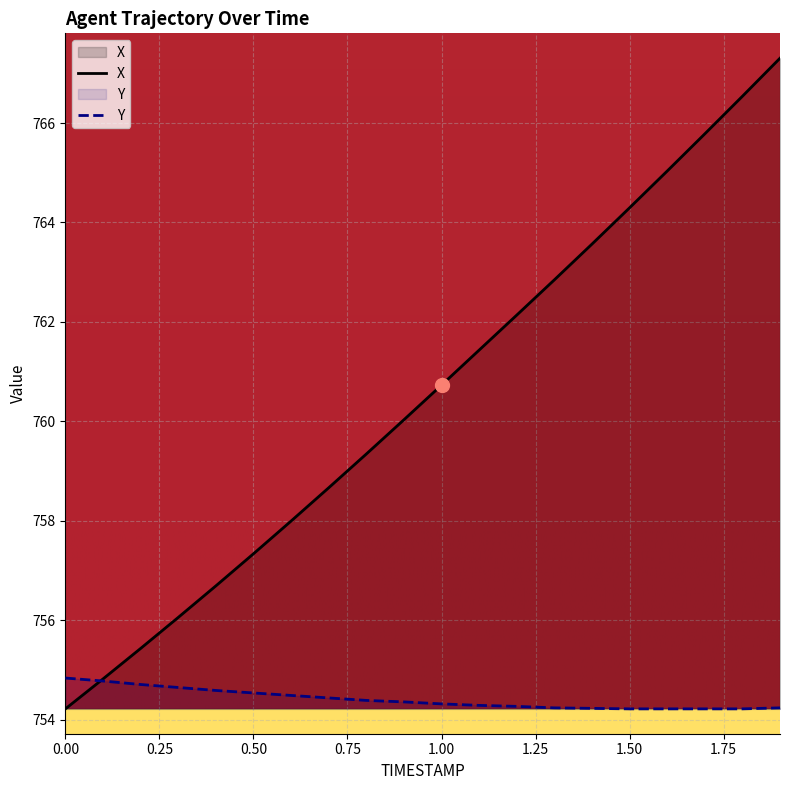

What is the sum of all X values?

15210.3